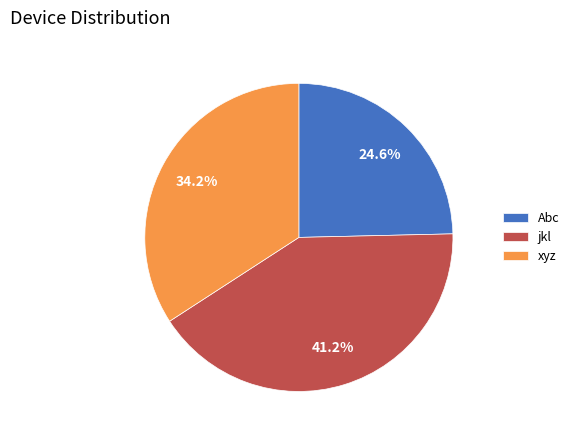

To the nearest percent, what is the difference between the Abc and xyz slice percentages?

10%